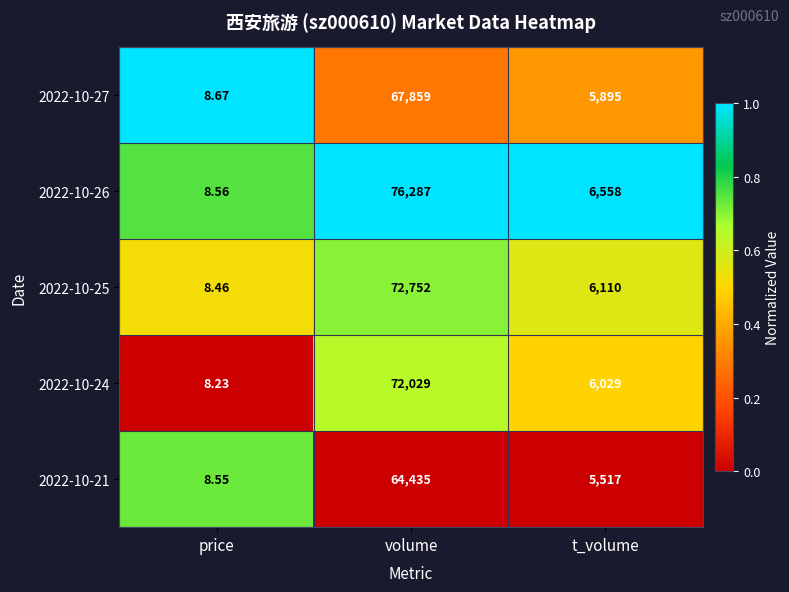

Rank the categories by 2022-10-27 value from lowest to highest.

price, t_volume, volume